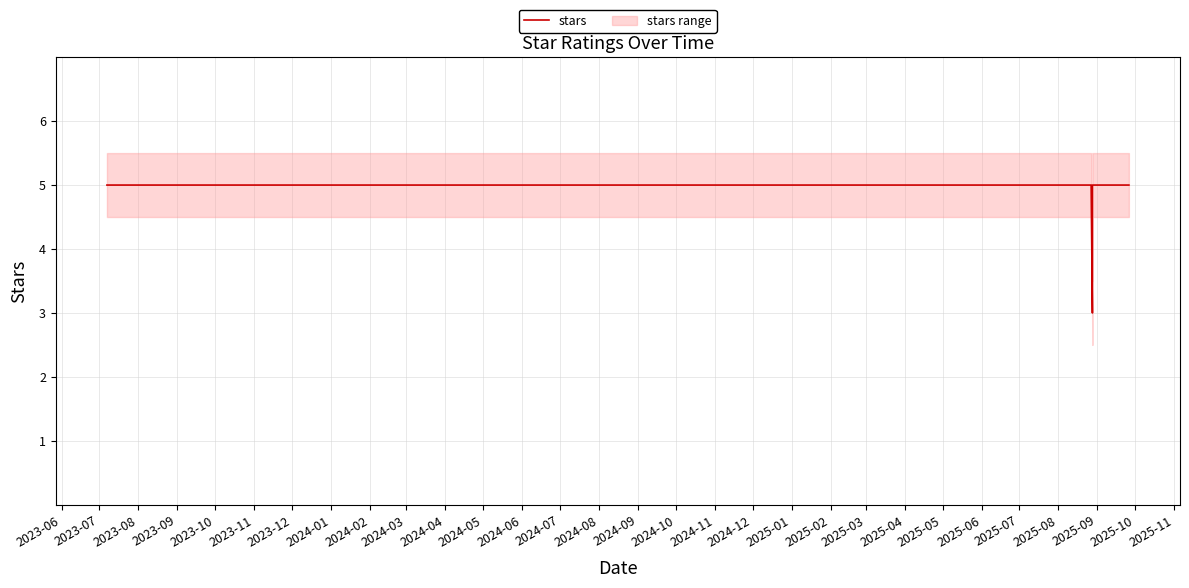

What is the value of the 11th point from the left?

5